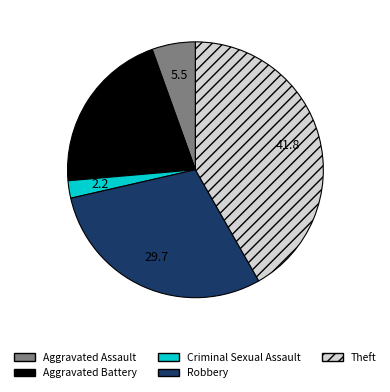

Is there a majority slice in this chart?

No